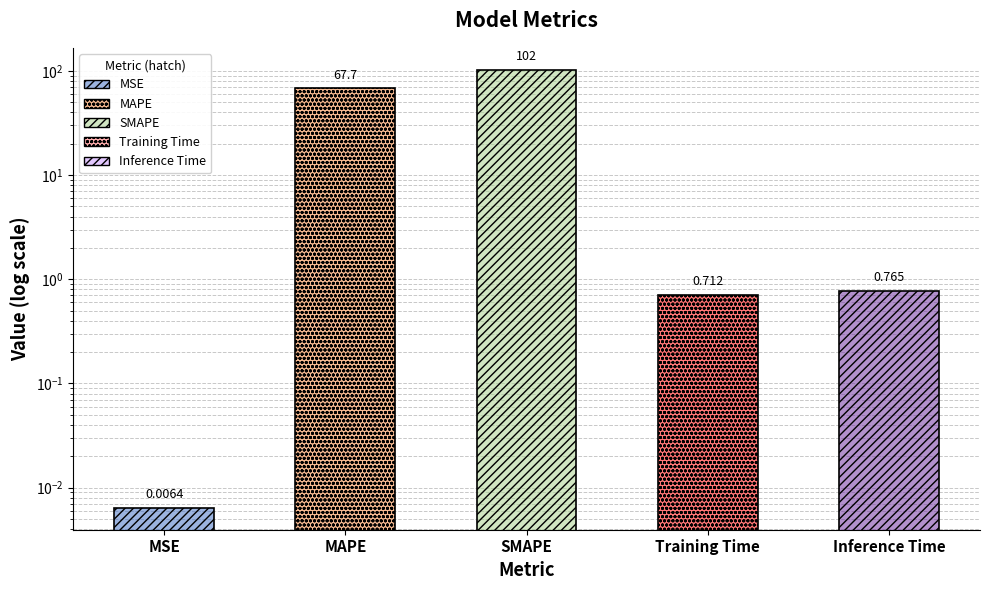

Read the value at SMAPE.

102.4